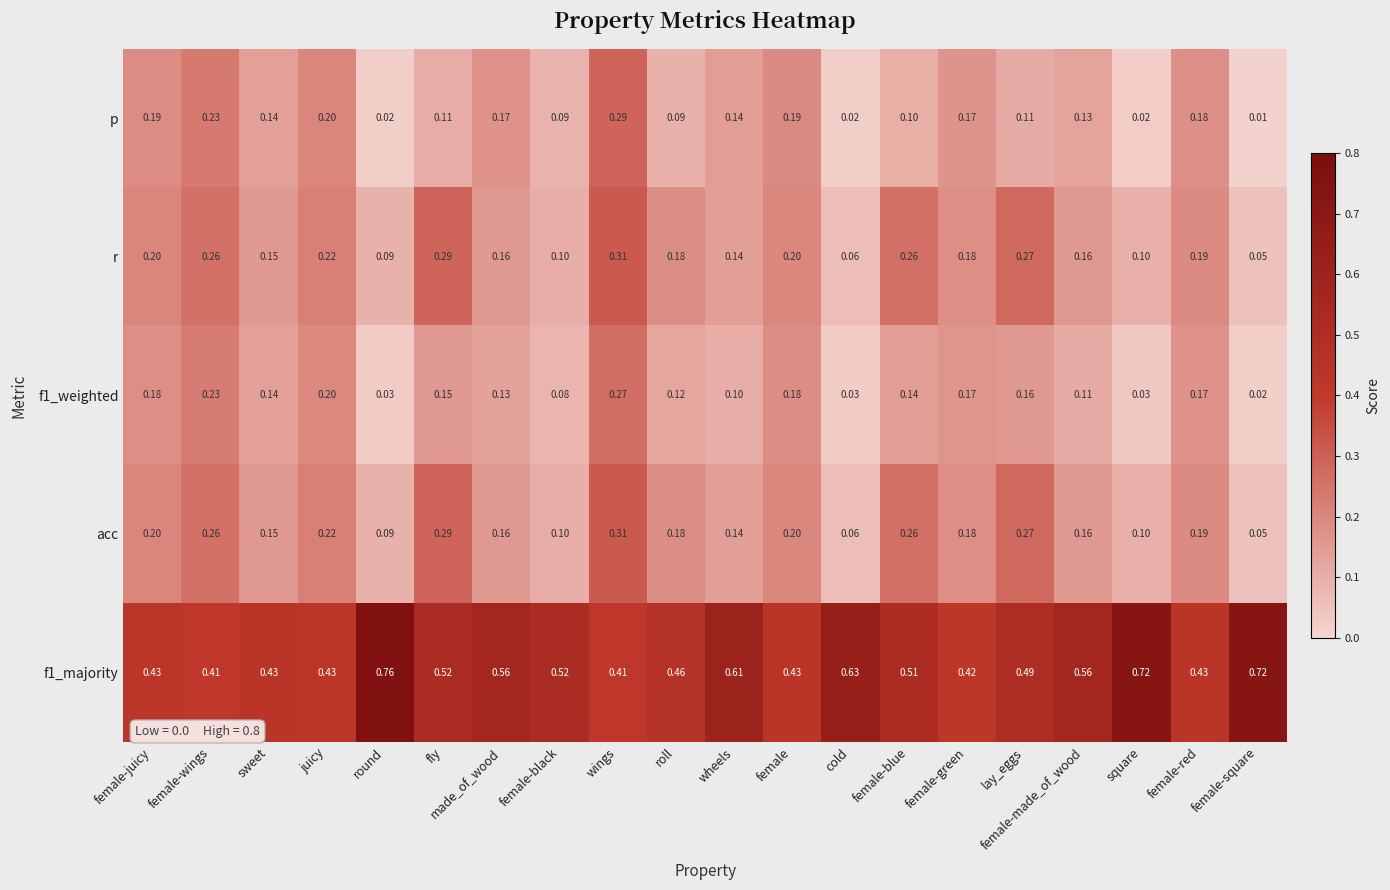

At which category does the chart reach its peak across all series?

round